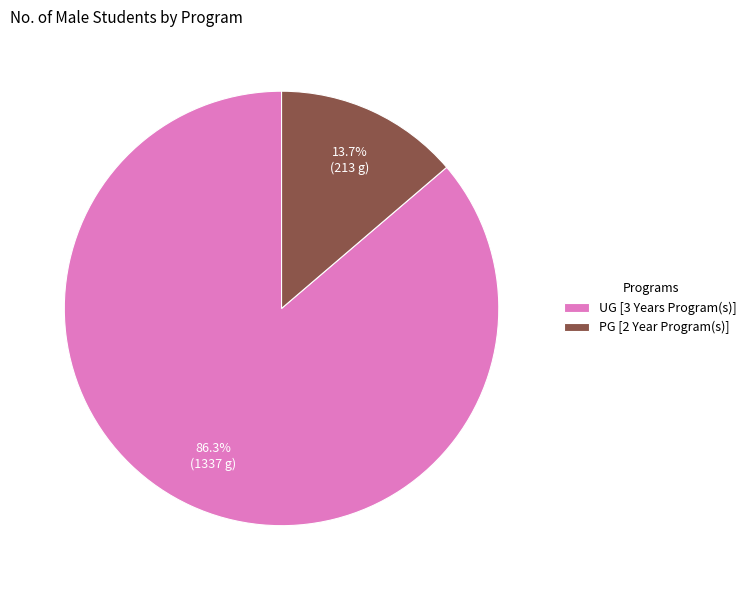

To the nearest percent, what is the combined percentage of PG [2 Year Program(s)] and UG [3 Years Program(s)]?

100%